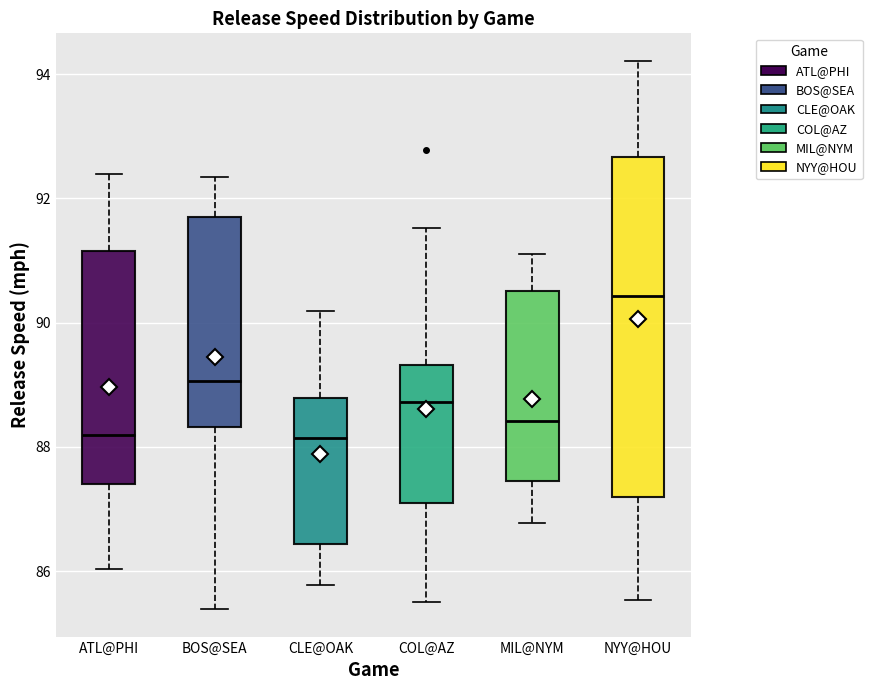

Reading left to right, transcribe this box plot: for each box, give where its median line is, the range the box spans, and where its two whiskers end, as read against the y-axis. The values are not printed on the chart, so give them approximately, as read against the axis.

ATL@PHI: median 88.2, box 87.4 to 91.2, whiskers 86.0 to 92.4
BOS@SEA: median 89.0, box 88.4 to 91.6, whiskers 85.4 to 92.4
CLE@OAK: median 88.2, box 86.4 to 88.8, whiskers 85.8 to 90.2
COL@AZ: median 88.8, box 87.2 to 89.4, whiskers 85.6 to 91.6
MIL@NYM: median 88.4, box 87.4 to 90.6, whiskers 86.8 to 91.2
NYY@HOU: median 90.4, box 87.2 to 92.6, whiskers 85.6 to 94.2